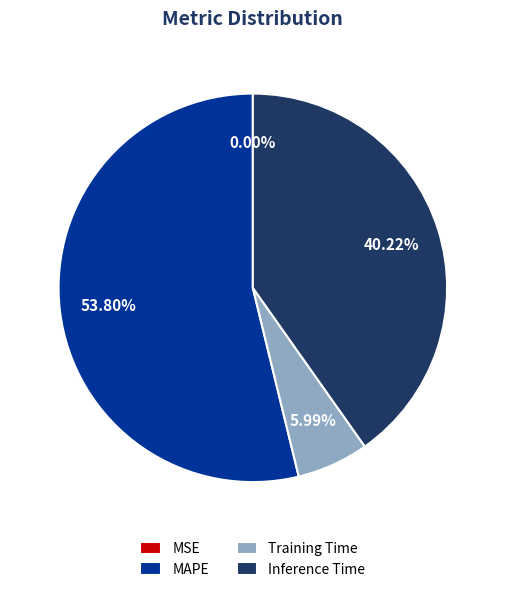

Do Training Time and MAPE together represent more than half of the pie?

Yes